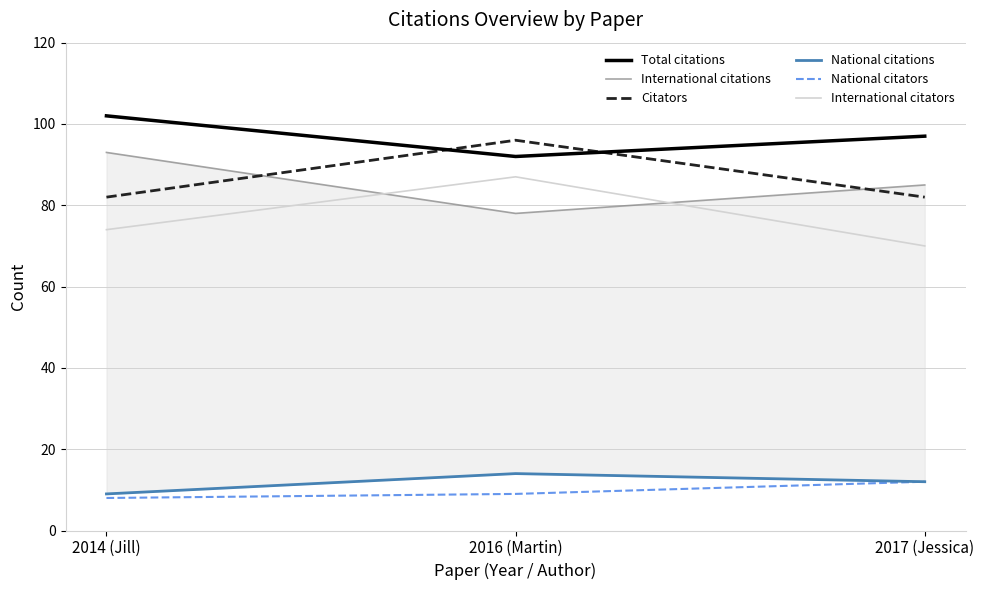

At how many categories does at least one series exceed 18?

3